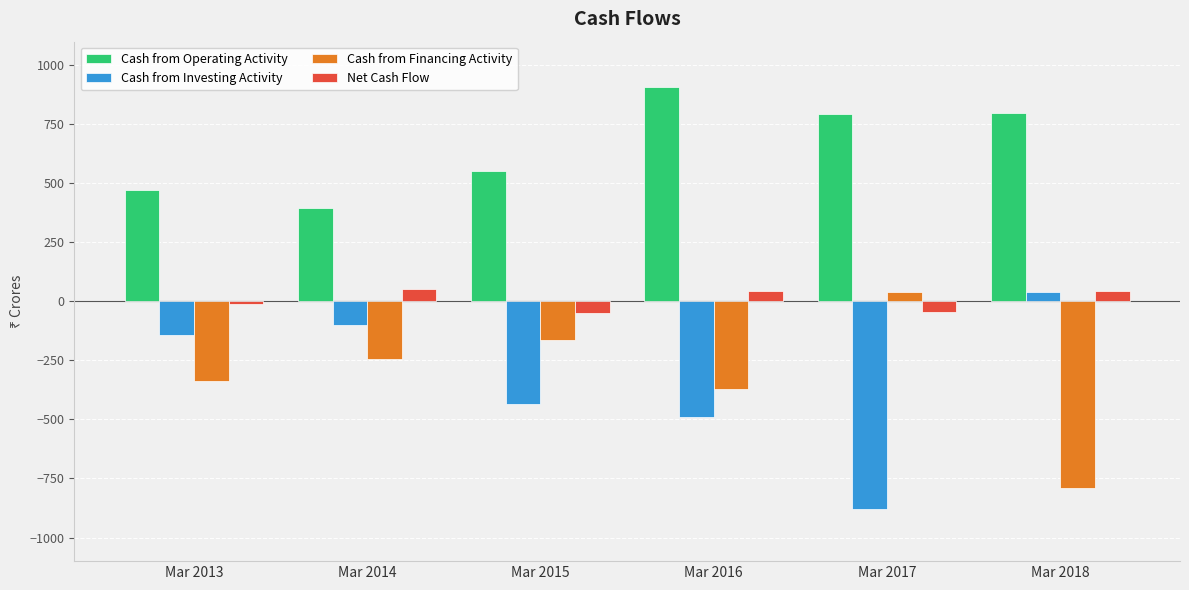

Where is Cash from Financing Activity nearest to the value -374?

Mar 2016